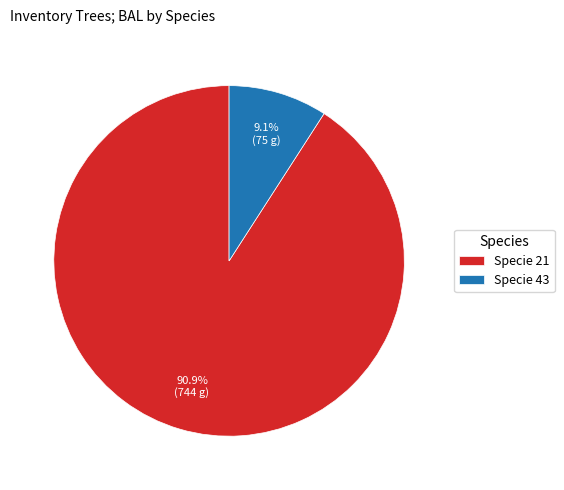

Is there any slice that represents more than half of the pie?

Yes